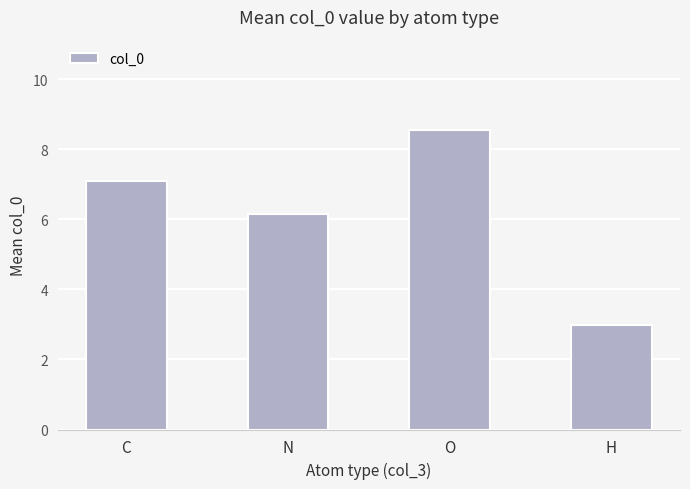

List the labels in order of value, smallest first.

H, N, C, O